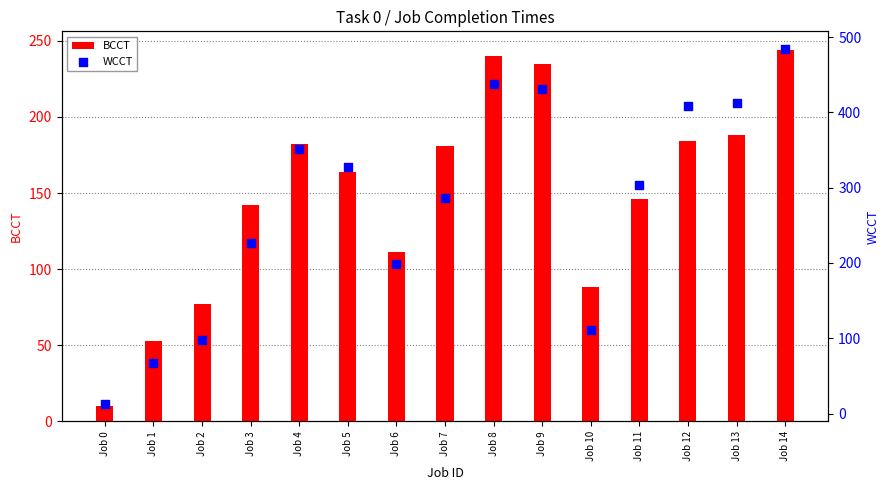

At which category is the sum across all series the highest?

Job 14